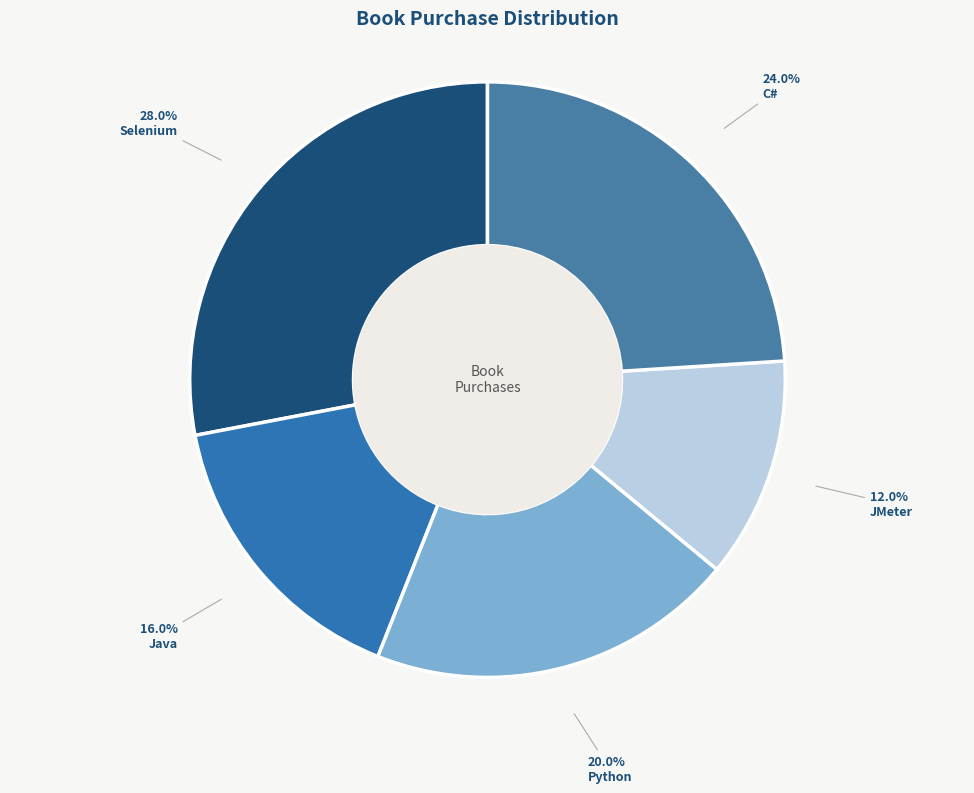

True or false: Java accounts for 16% of the total.

True